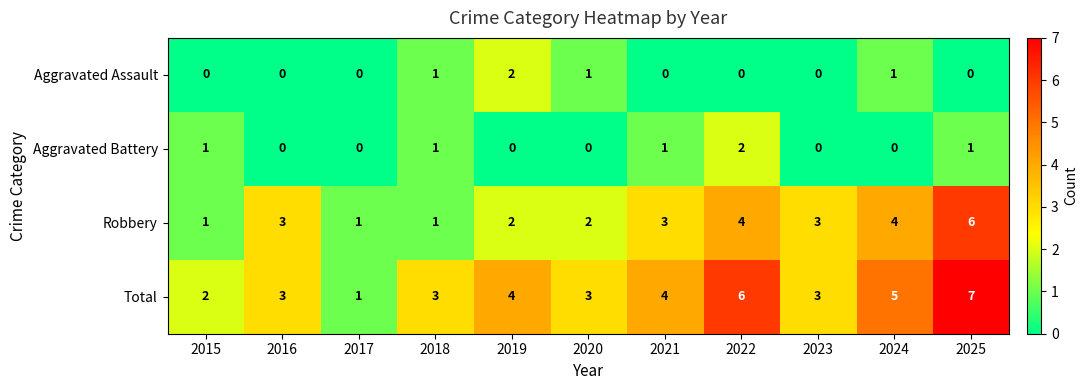

The value of Total at 2020 is 2. True or false?

False